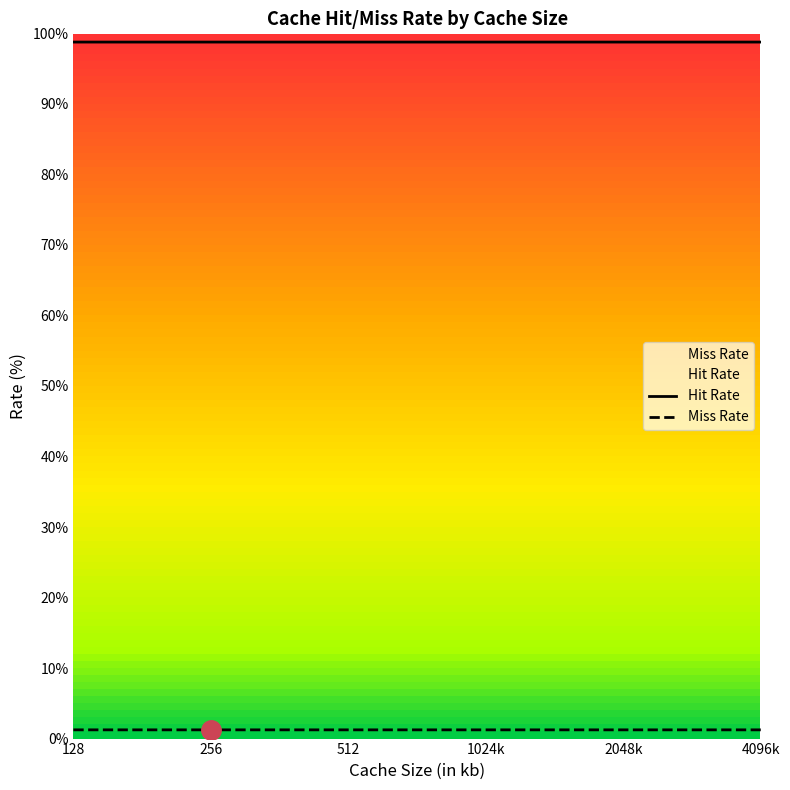

Which category has the lowest value across all series?

256